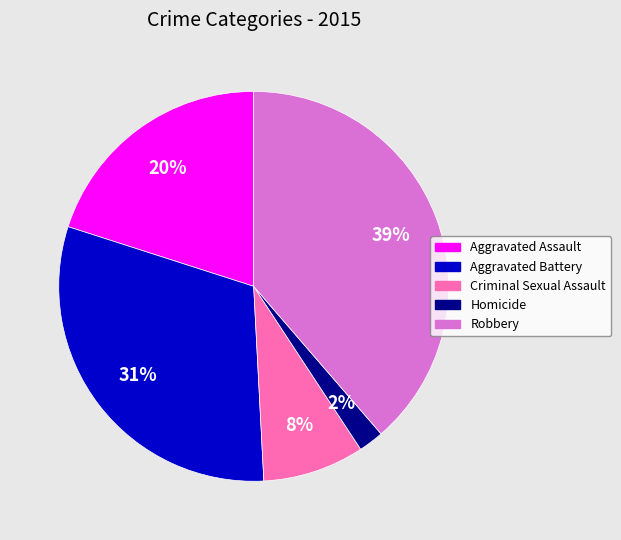

Between Homicide and Aggravated Battery, which is larger?

Aggravated Battery